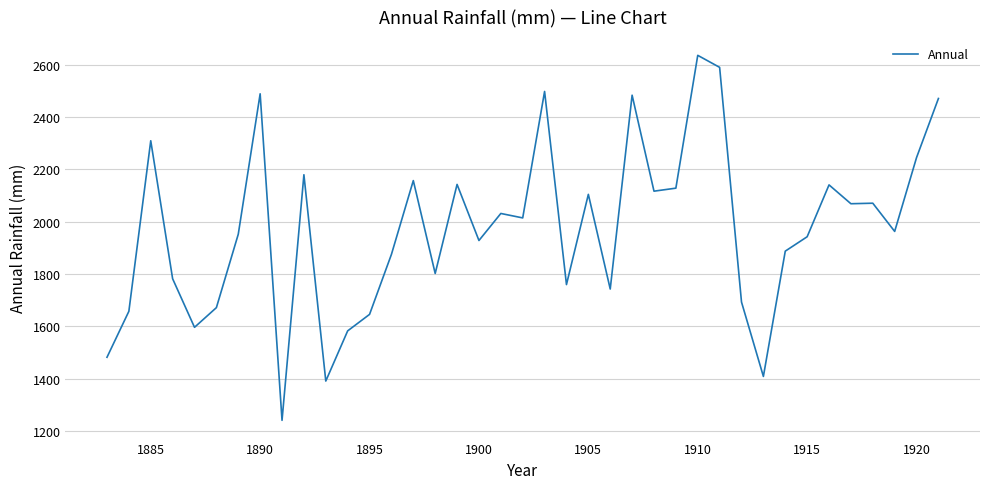

What is the maximum value shown in the chart?

2635.2